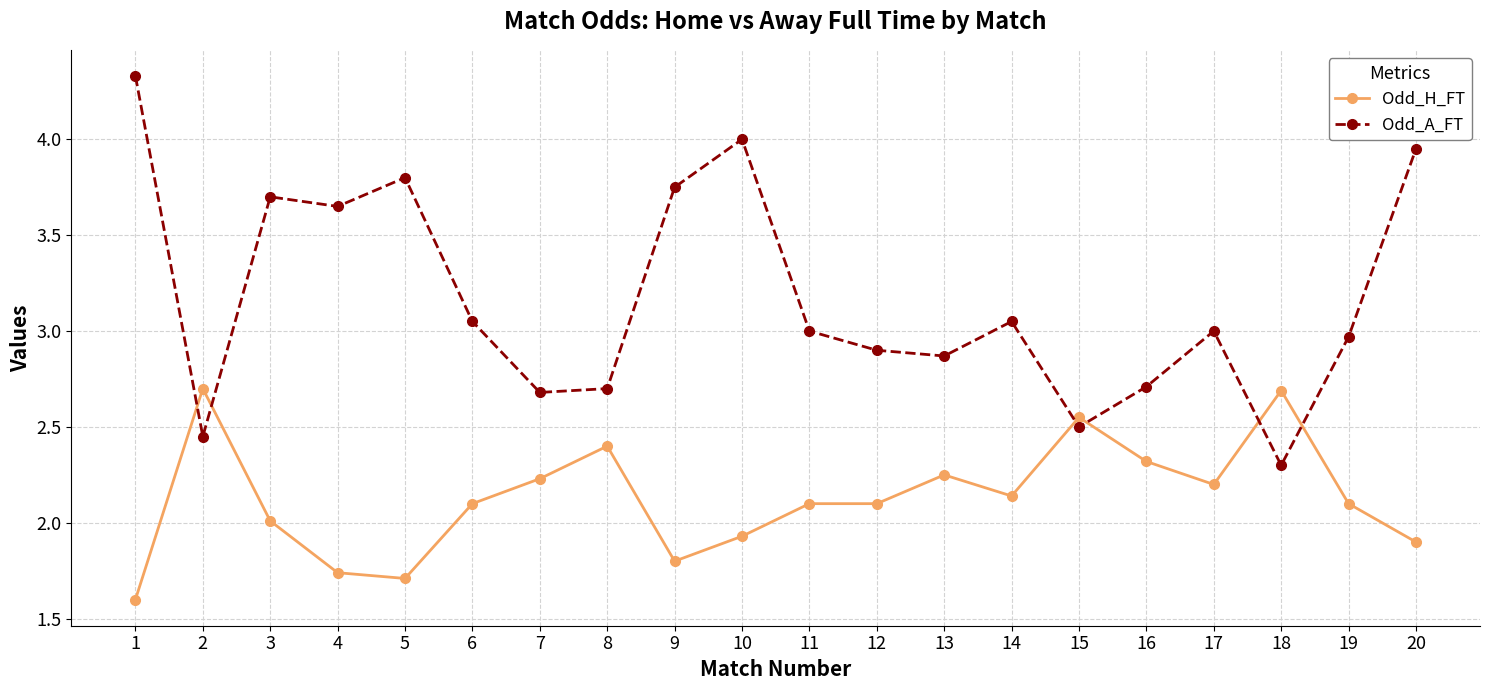

Rank the series by their average value, from lowest to highest.

Odd_H_FT, Odd_A_FT